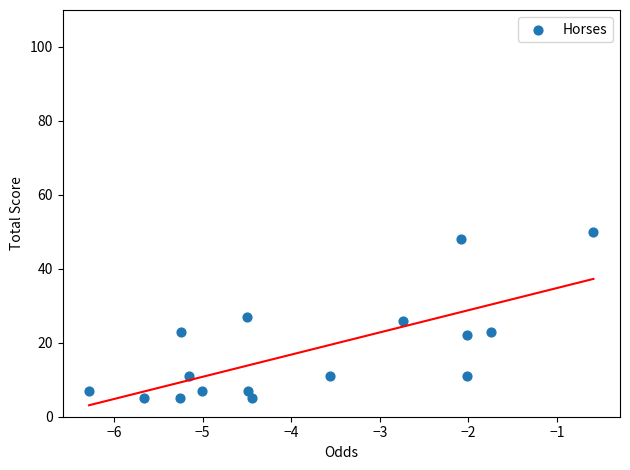

What is the range of Y values (max minus min)?

45